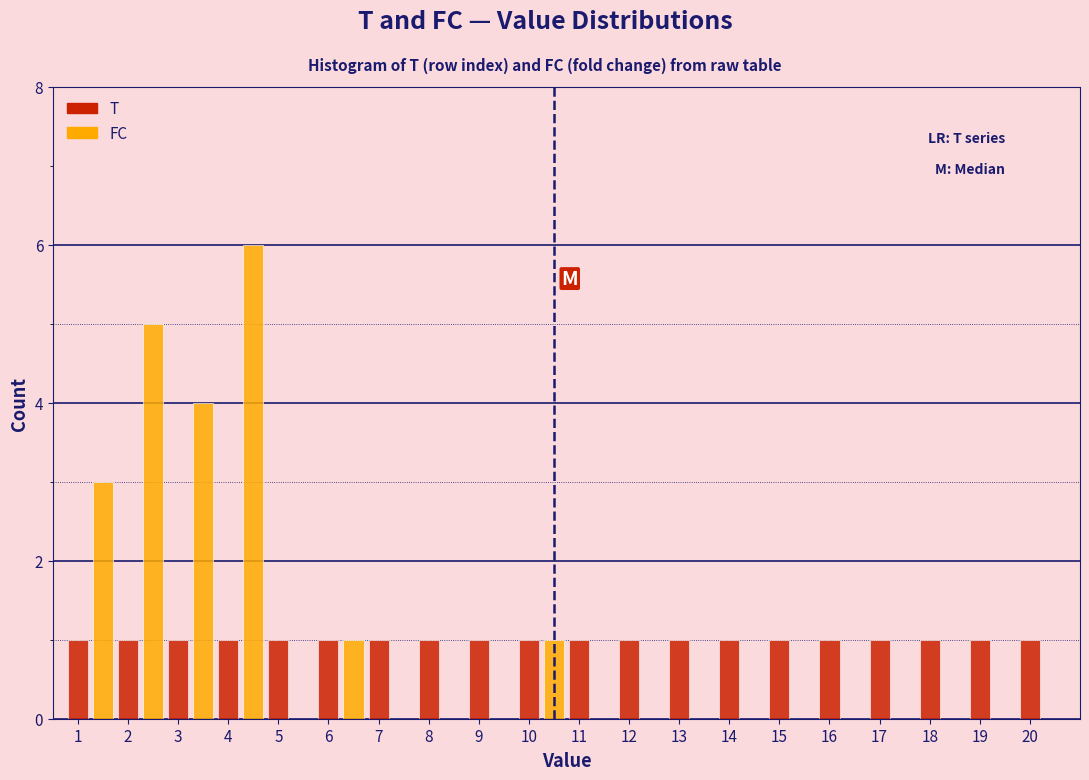

What is the highest value of the FC series?

6